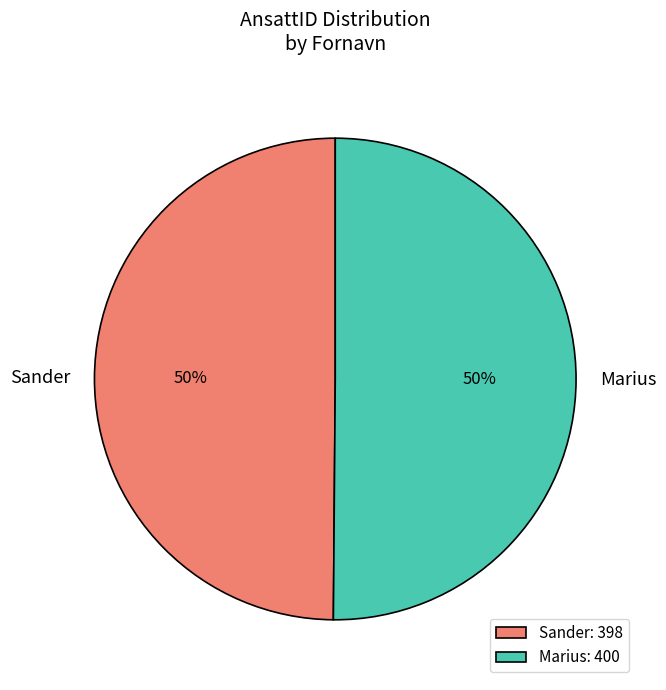

Combined, do Marius and Sander account for over 50%?

Yes